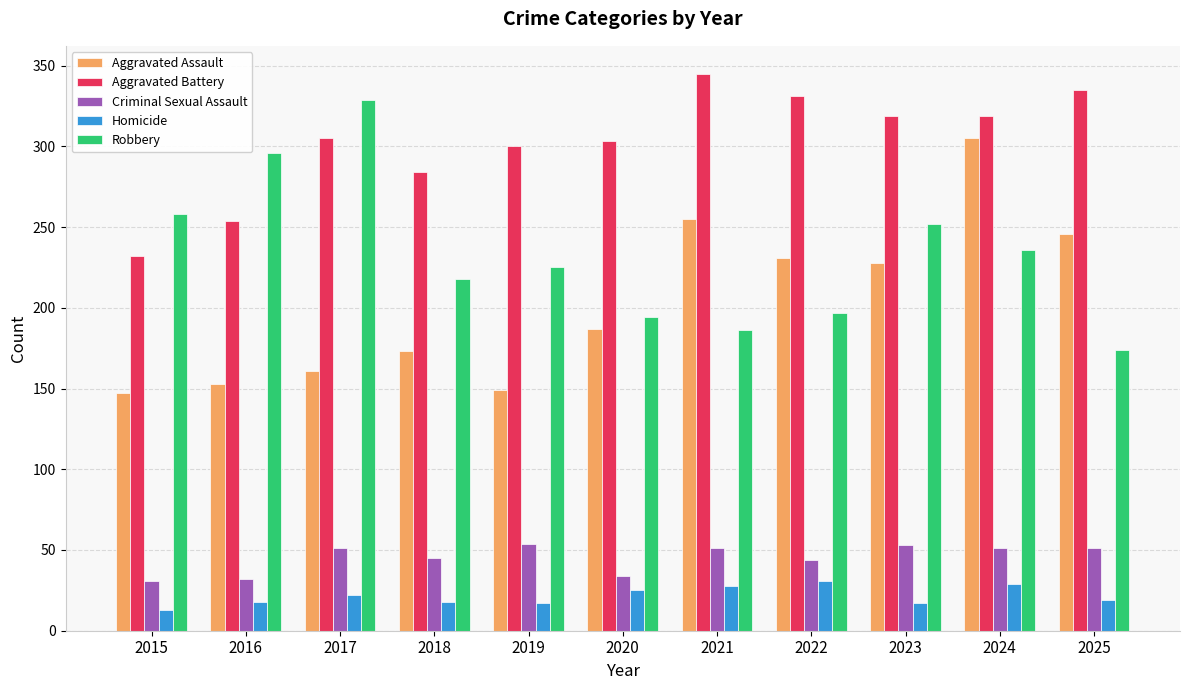

What is the sum of all Robbery values?

2565